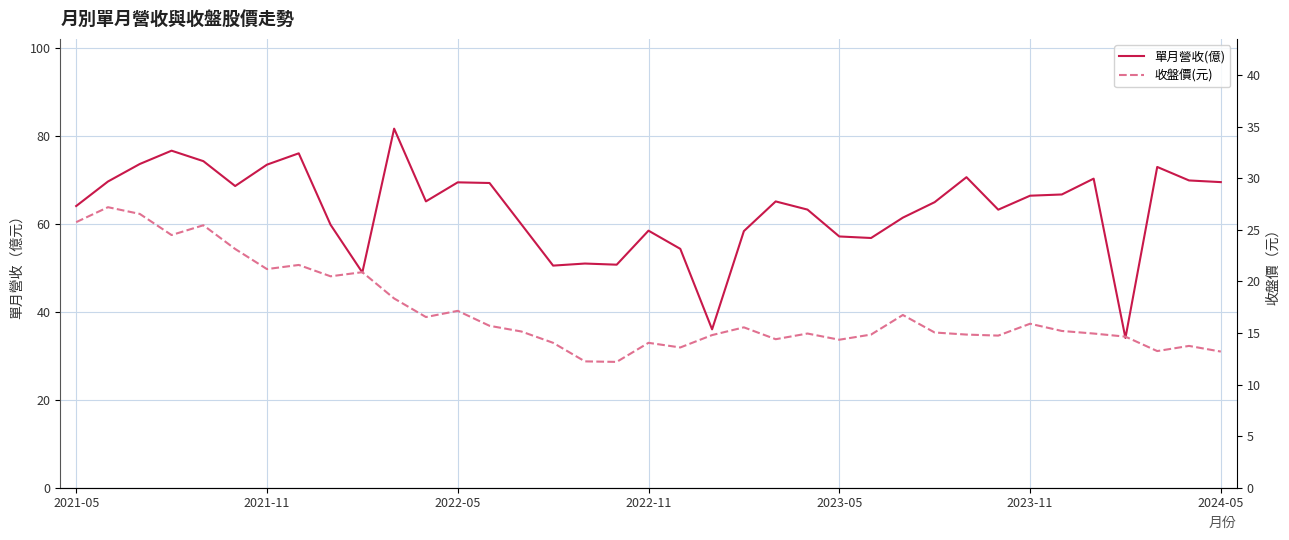

True or false: 單月營收(億) has a value of 12.8 at 15.

False